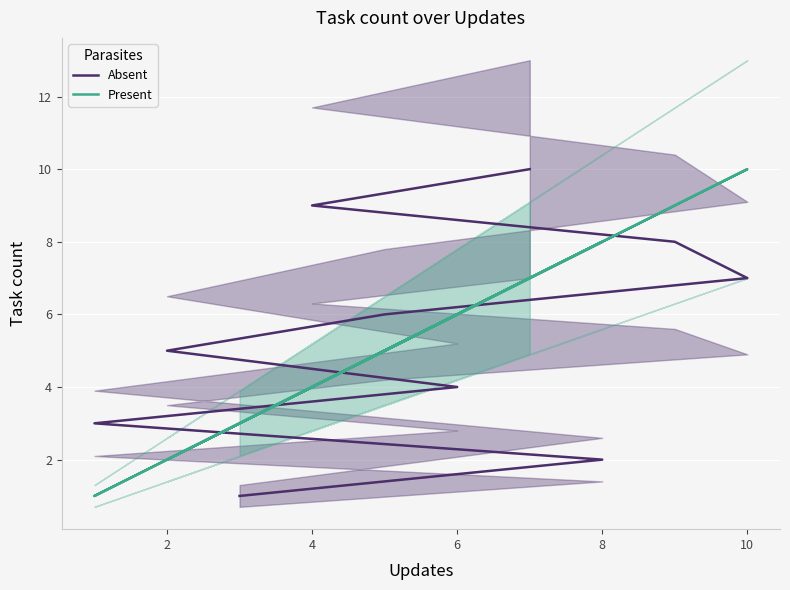

Which series has the largest range (max minus min)?

Absent